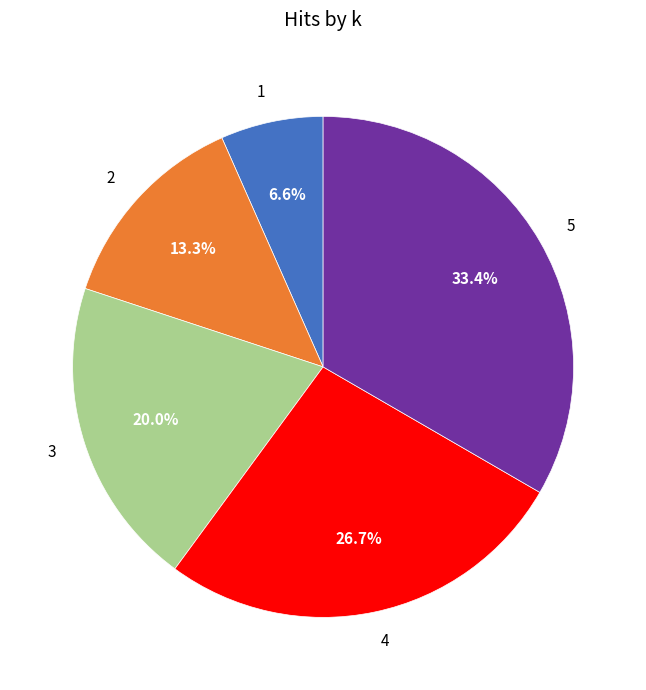

The 4 slice represents 27% of the pie. True or false?

True